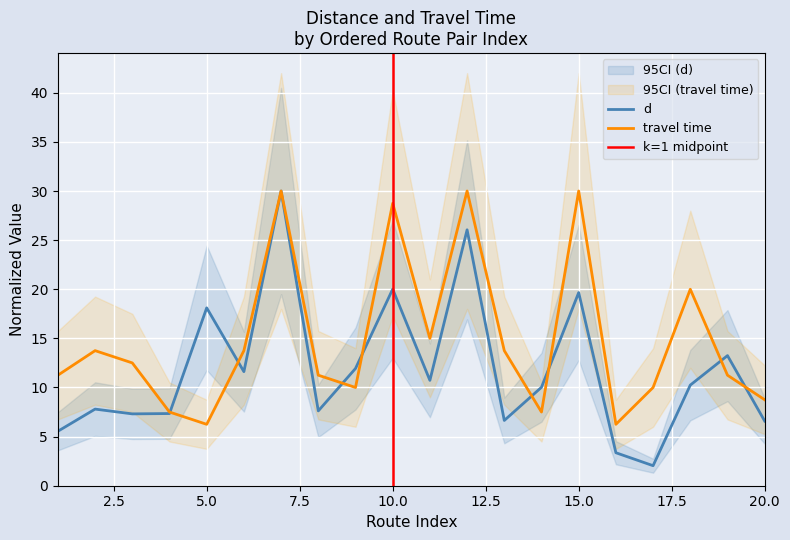

Reading right to left, transcribe all the data shown in this chart.

d: 20=6.6	19=13.2	18=10.2	17=2.0	16=3.4	15=19.7	14=10.0	13=6.6	12=26.0	11=10.7	10=20.0	9=11.9	8=7.6	7=30.0	6=11.6	5=18.1	4=7.3	3=7.3	2=7.8	1=5.5
travel time: 20=8.8	19=11.2	18=20.0	17=10.0	16=6.2	15=30.0	14=7.5	13=13.8	12=30.0	11=15.0	10=28.8	9=10.0	8=11.2	7=30.0	6=13.8	5=6.2	4=7.5	3=12.5	2=13.8	1=11.2